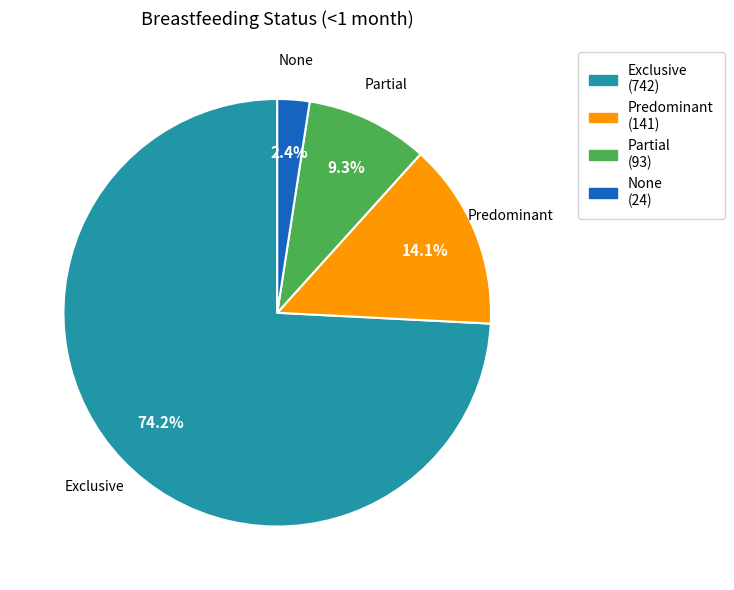

Is there any slice that represents more than half of the pie?

Yes